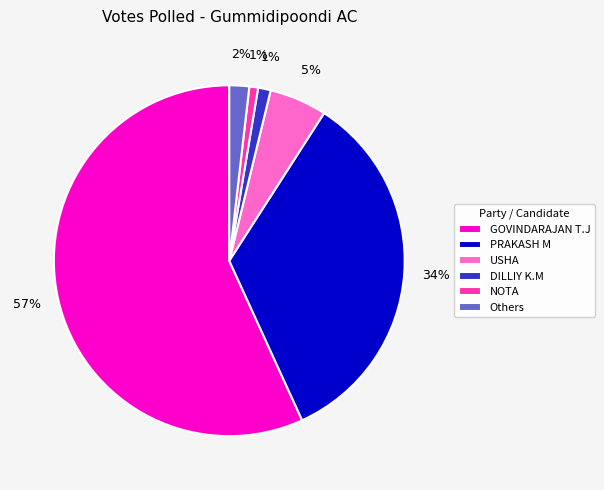

Do Others and DILLIY K.M together represent more than half of the pie?

No